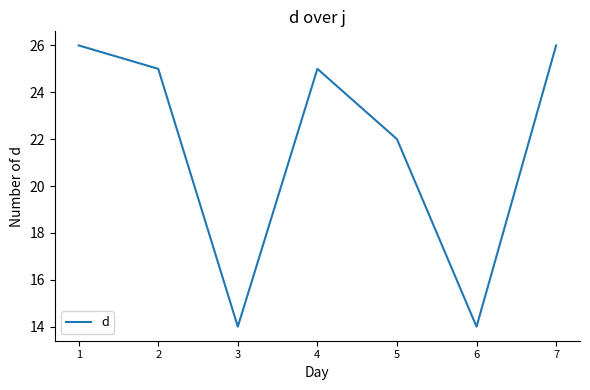

What is the minimum value shown in the chart?

14